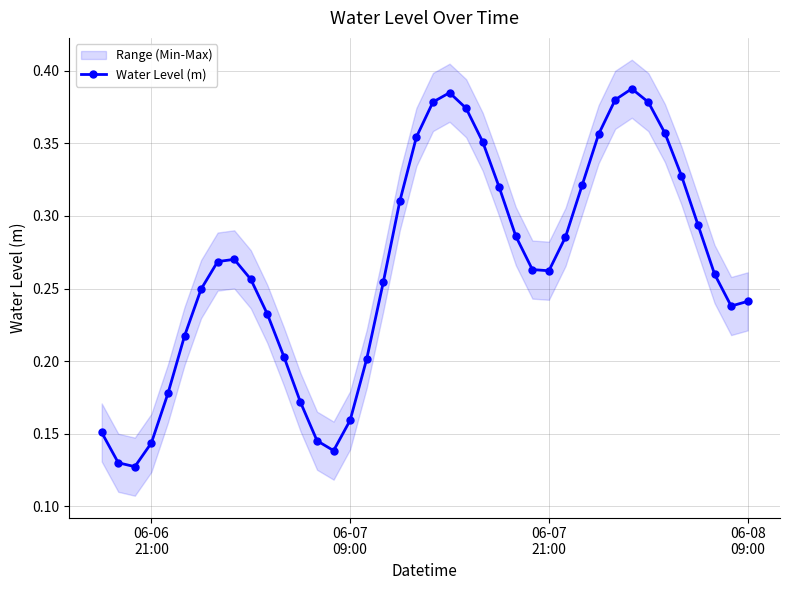

Reading left to right, what are all the values shown in this chart?

0.2	0.1	0.1	0.1	0.2	0.2	0.2	0.3	0.3	0.3	0.2	0.2	0.2	0.1	0.1	0.2	0.2	0.3	0.3	0.4	0.4	0.4	0.4	0.4	0.3	0.3	0.3	0.3	0.3	0.3	0.4	0.4	0.4	0.4	0.4	0.3	0.3	0.3	0.2	0.2